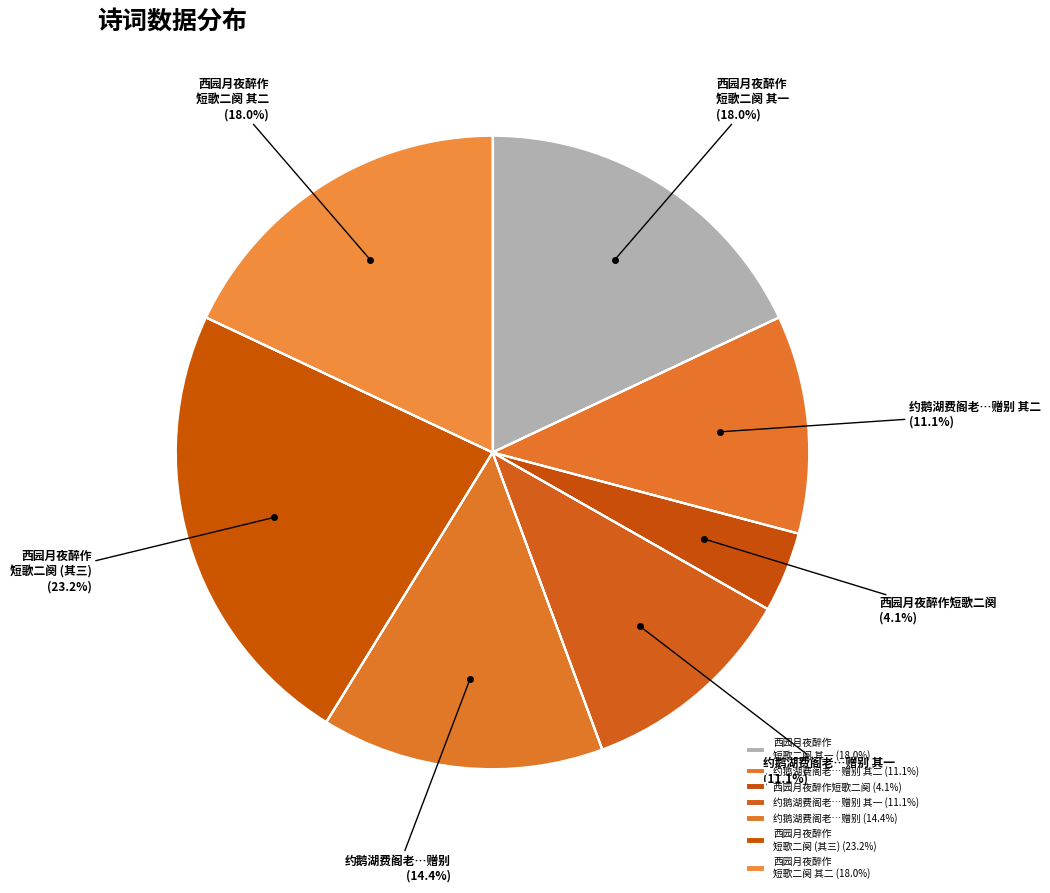

Combined, do 西园月夜醉作 短歌二阕 (其三) and 约鹅湖费阁老…赠别 account for over 50%?

No